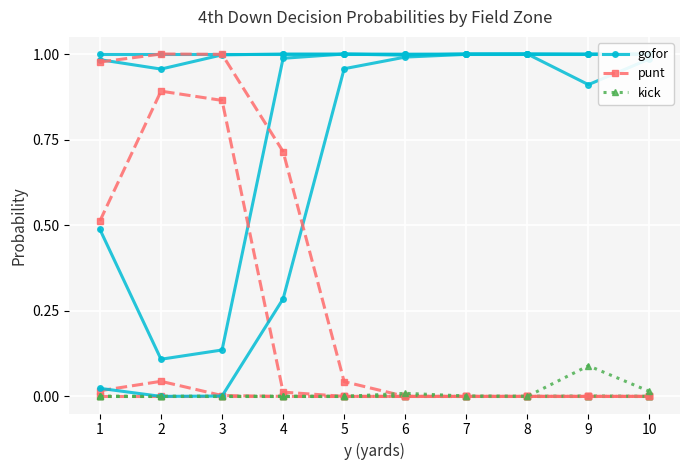

What are all the series names shown in the legend?

gofor, punt, kick